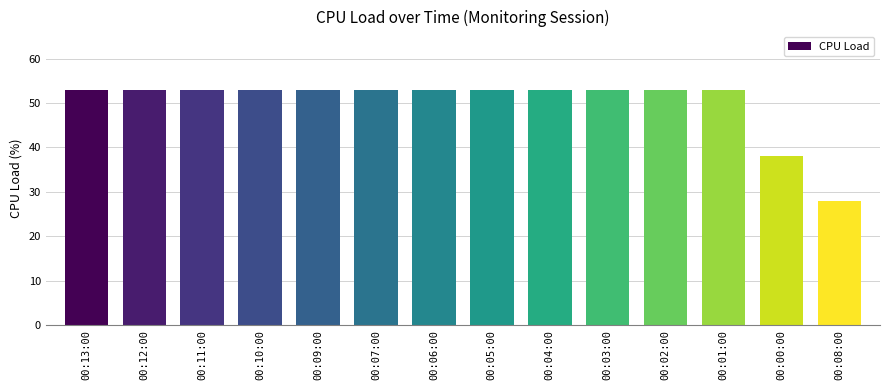

Reading right to left, extract all data points from this chart.

28.0	38.1	52.9	52.9	52.9	52.9	52.9	52.9	52.9	52.9	52.9	52.9	52.9	52.9